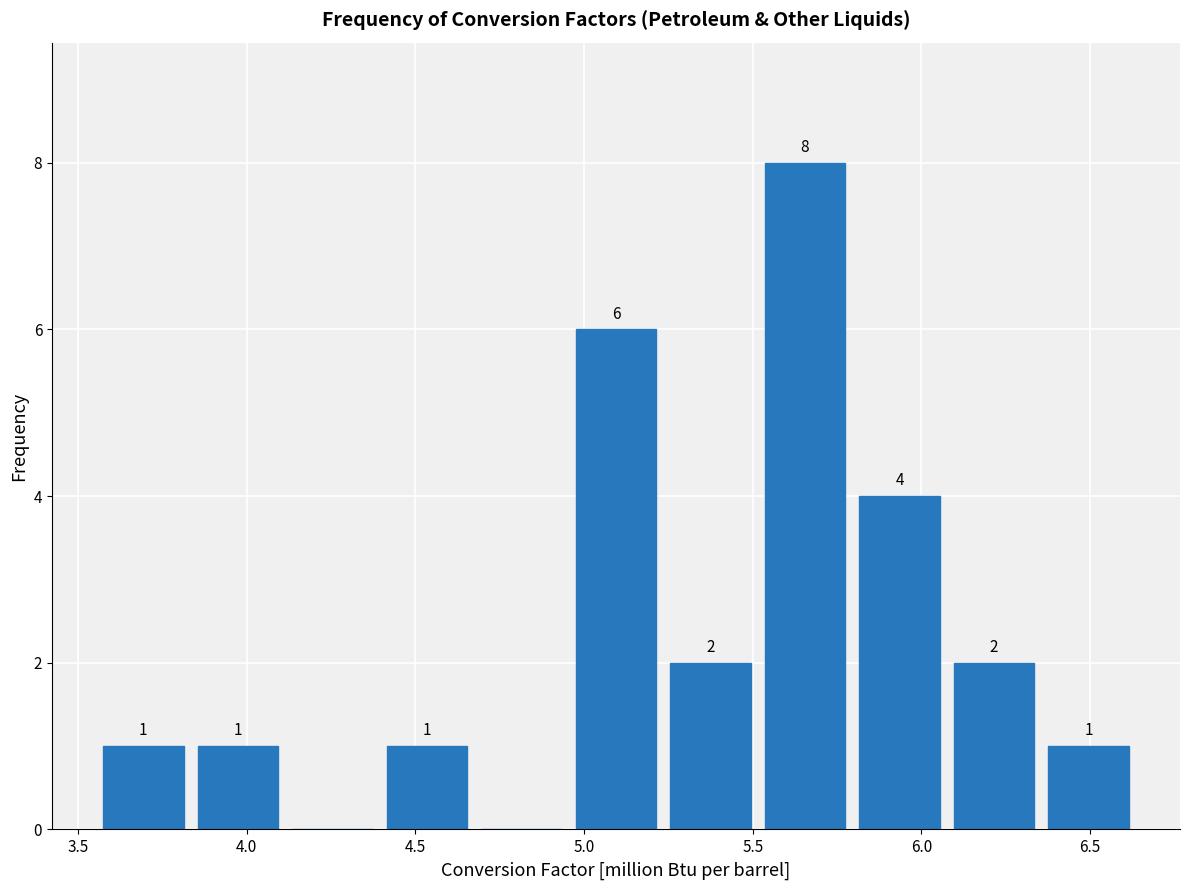

Which range on the x-axis has the tallest bar?

5.50 to 5.80